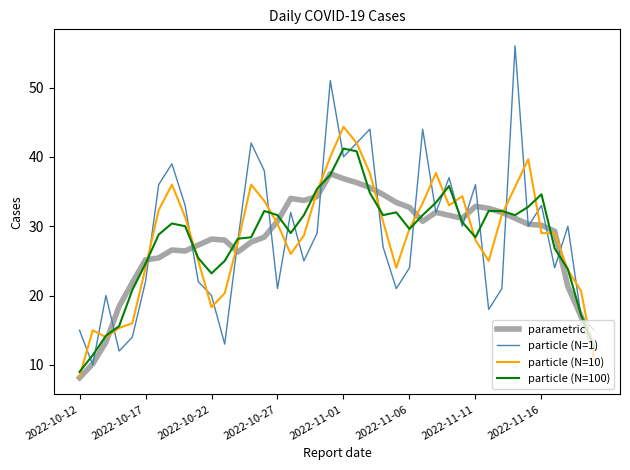

List the series in order of their peak value, highest first.

particle (N=1), particle (N=10), particle (N=100), parametric